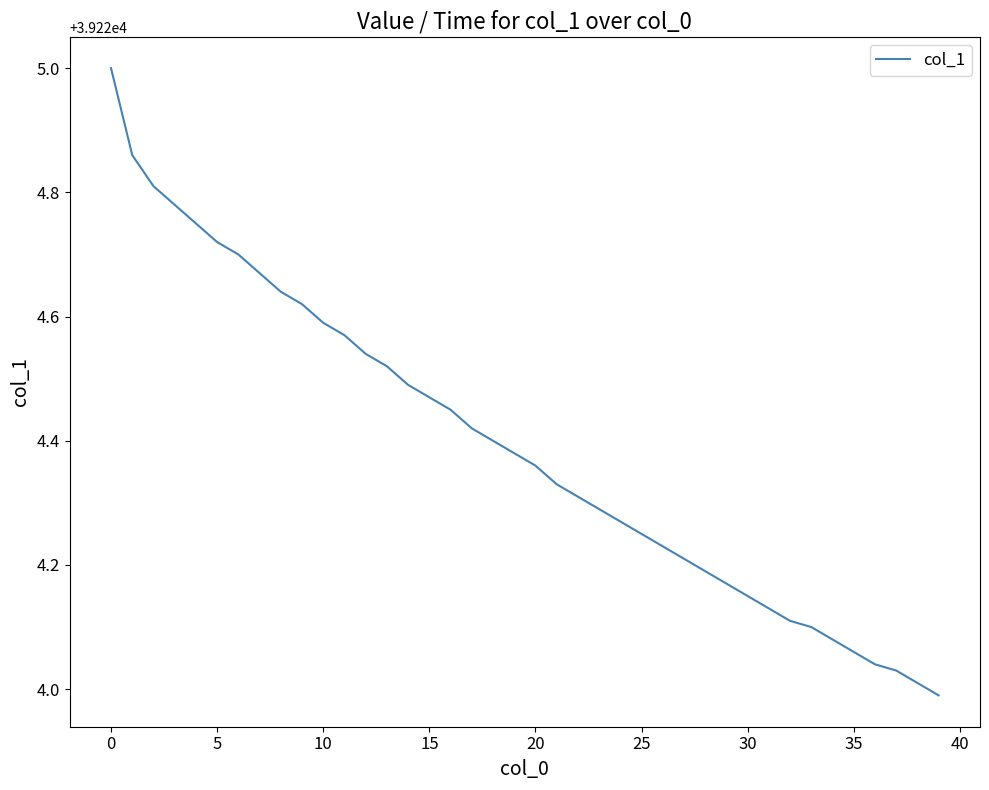

What is the greatest value displayed?

39225.0